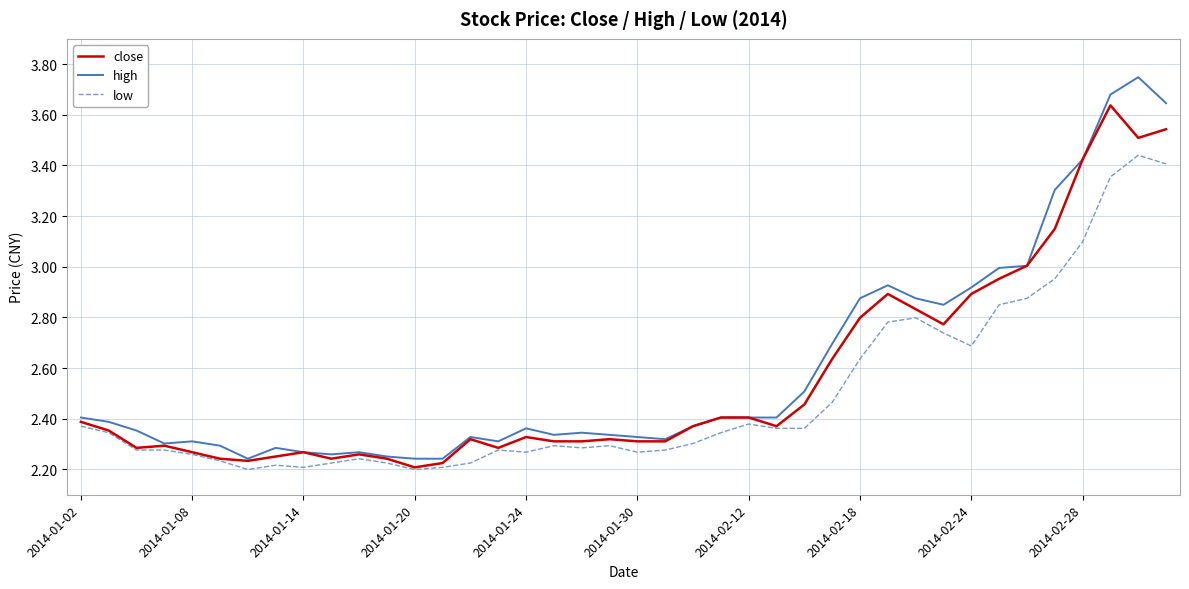

List the series in order of their peak value, lowest first.

low, close, high